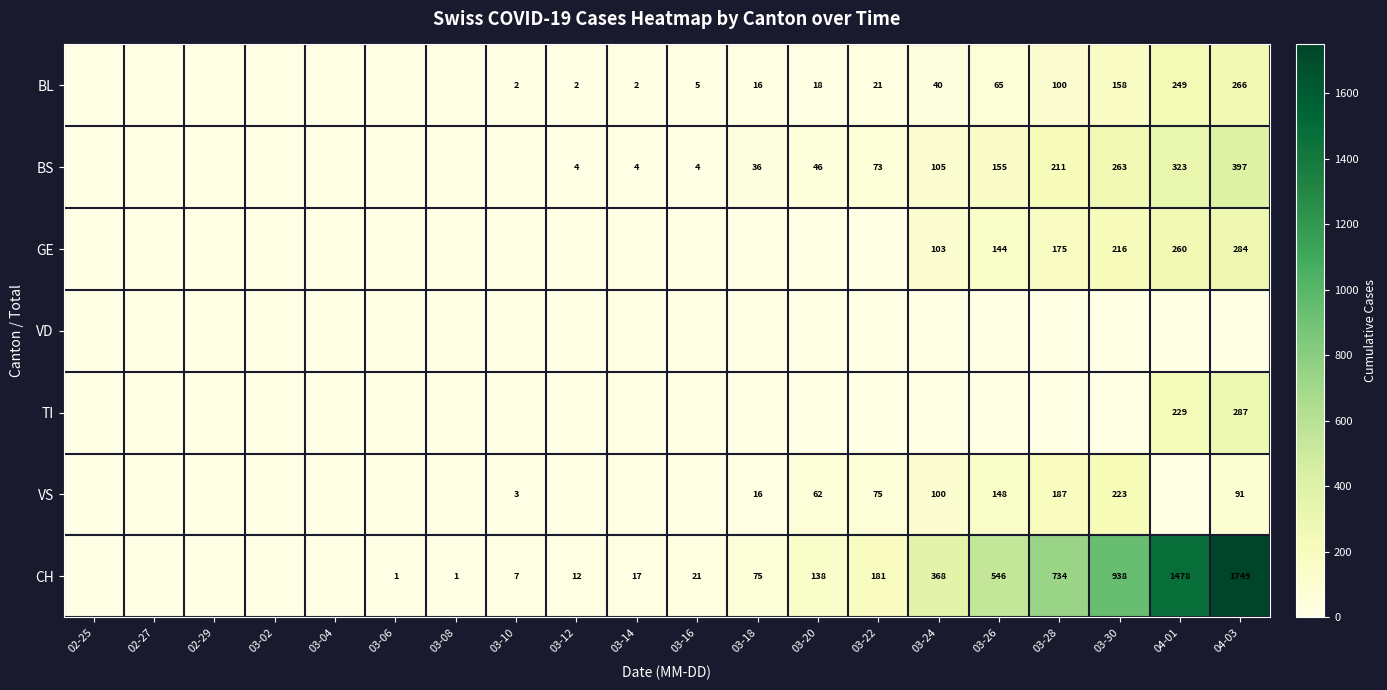

Is the value of CH at 03-26 greater than the value of BL at 03-14?

Yes